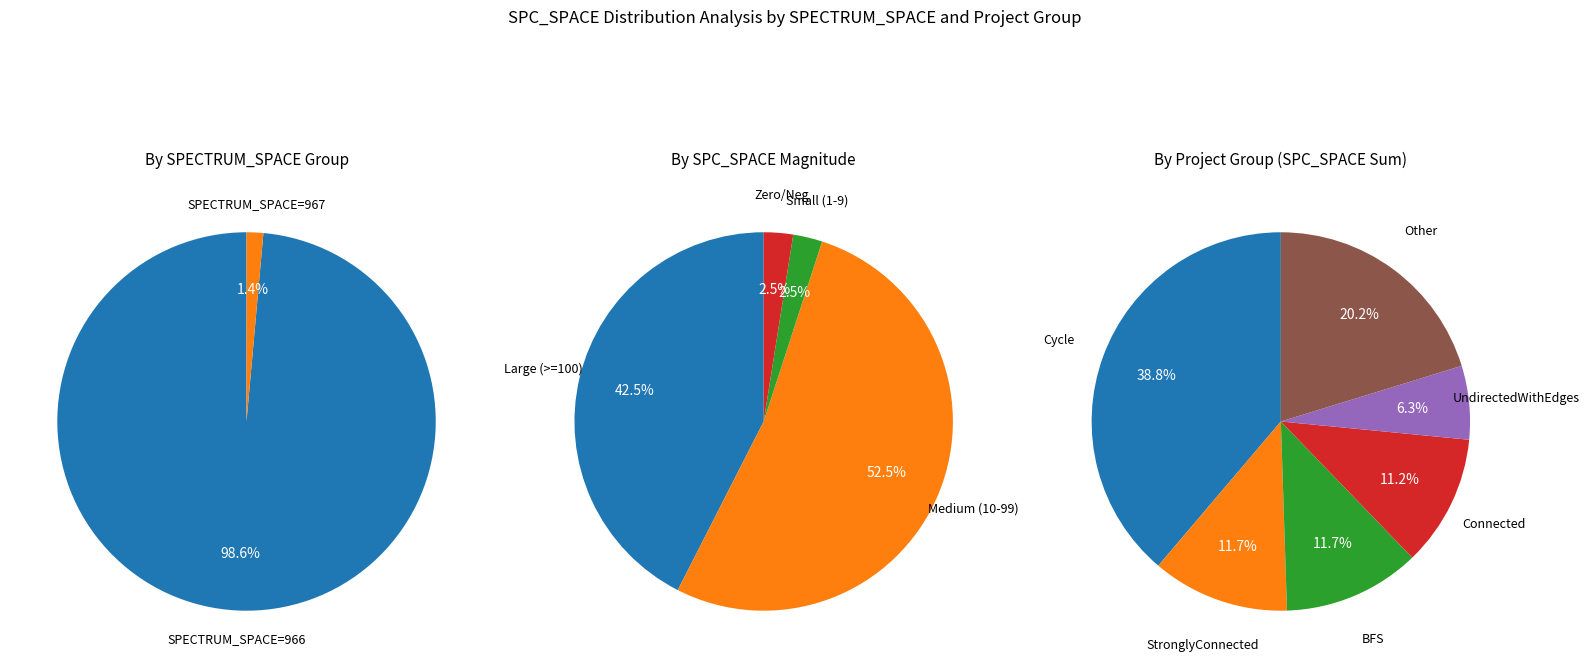

True or false: 35 accounts for 0% of the total.

True